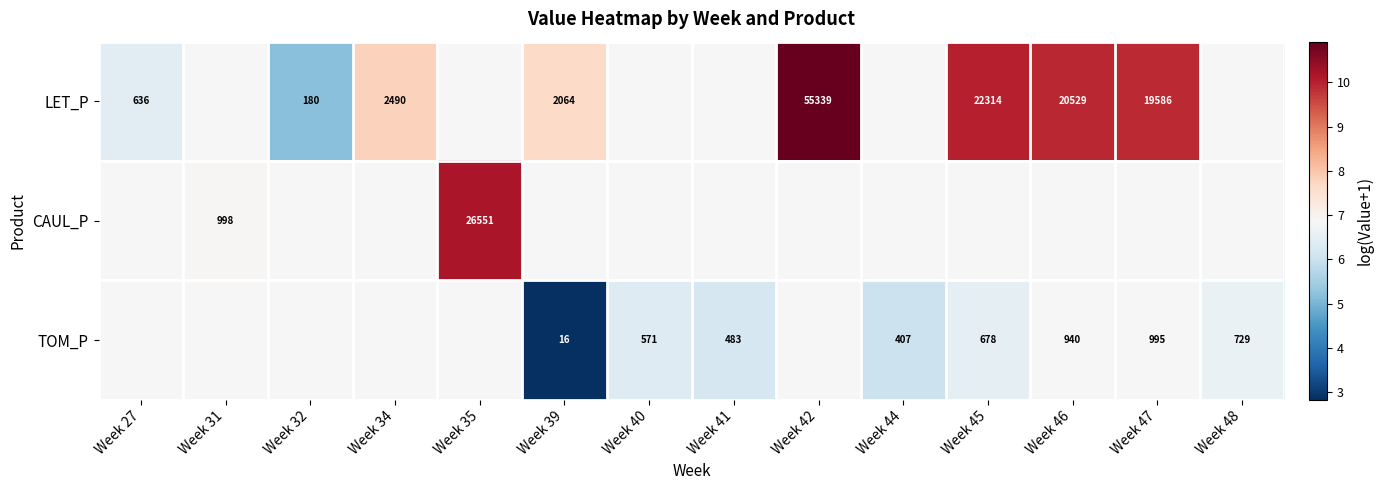

Which category has the highest value in the CAUL_P series?

Week 35